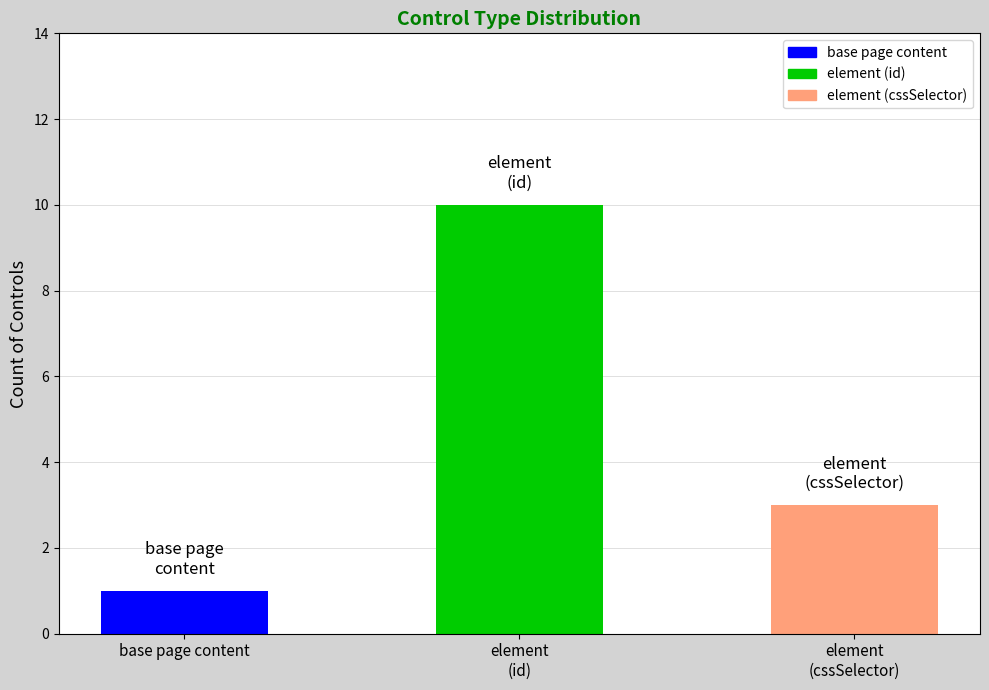

What is the value of the 3rd bar from the left?

3